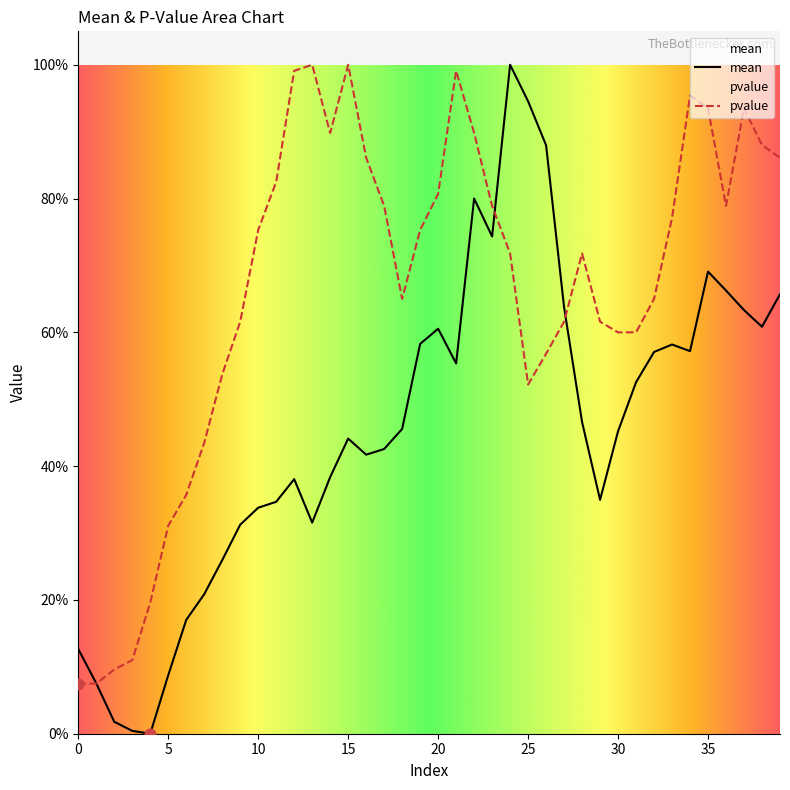

Which series contains the lowest Y value?

mean